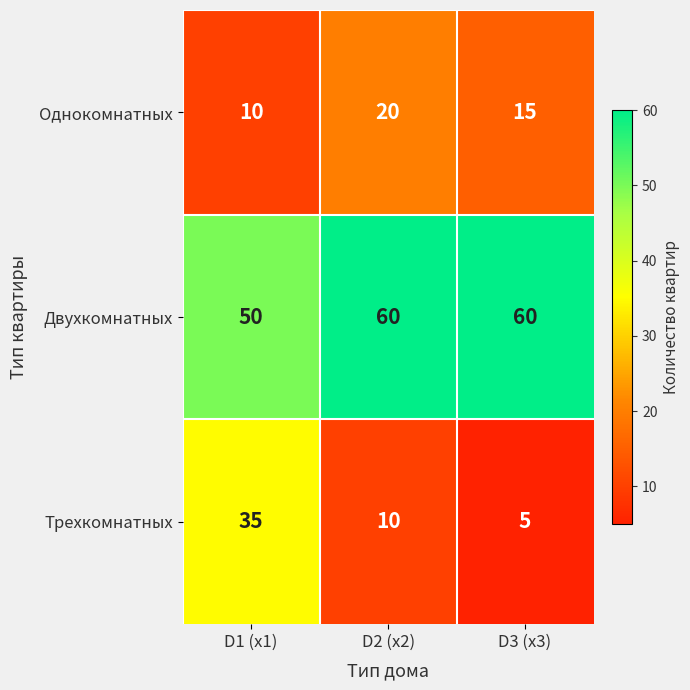

What is the difference between the highest and lowest values at D3 (x3)?

55